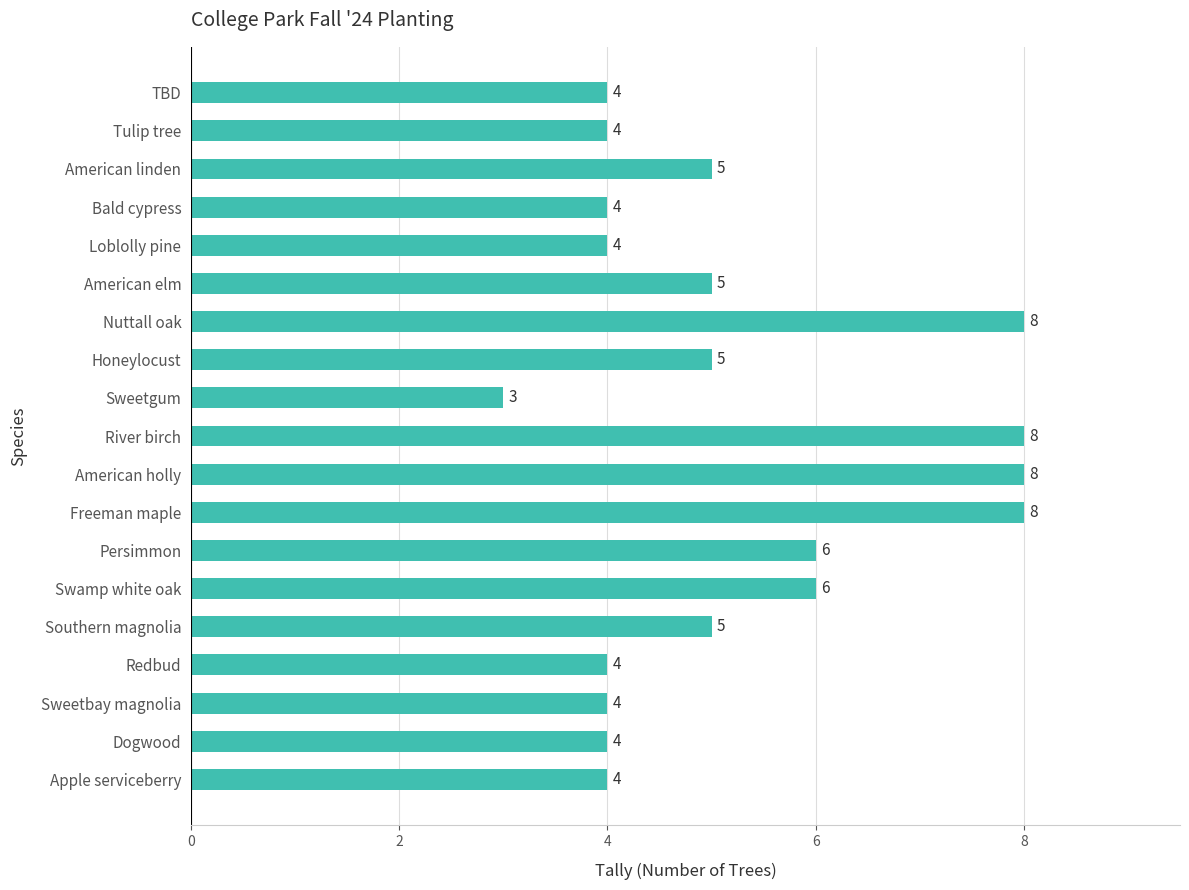

What is the greatest value displayed?

8